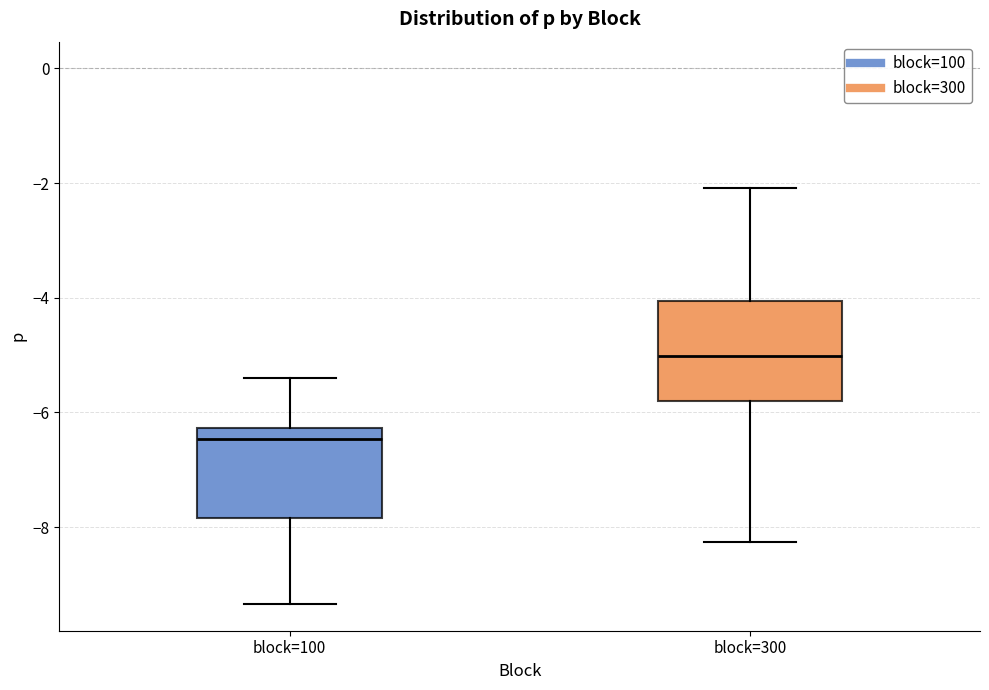

Reading left to right, read every box against the y-axis: the position of its median line, the range the box covers, and the ends of its whiskers. The values are not printed on the chart, so give them approximately, as read against the axis.

block=100: median -6.4, box -7.8 to -6.2, whiskers -9.4 to -5.4
block=300: median -5.0, box -5.8 to -4.0, whiskers -8.2 to -2.0